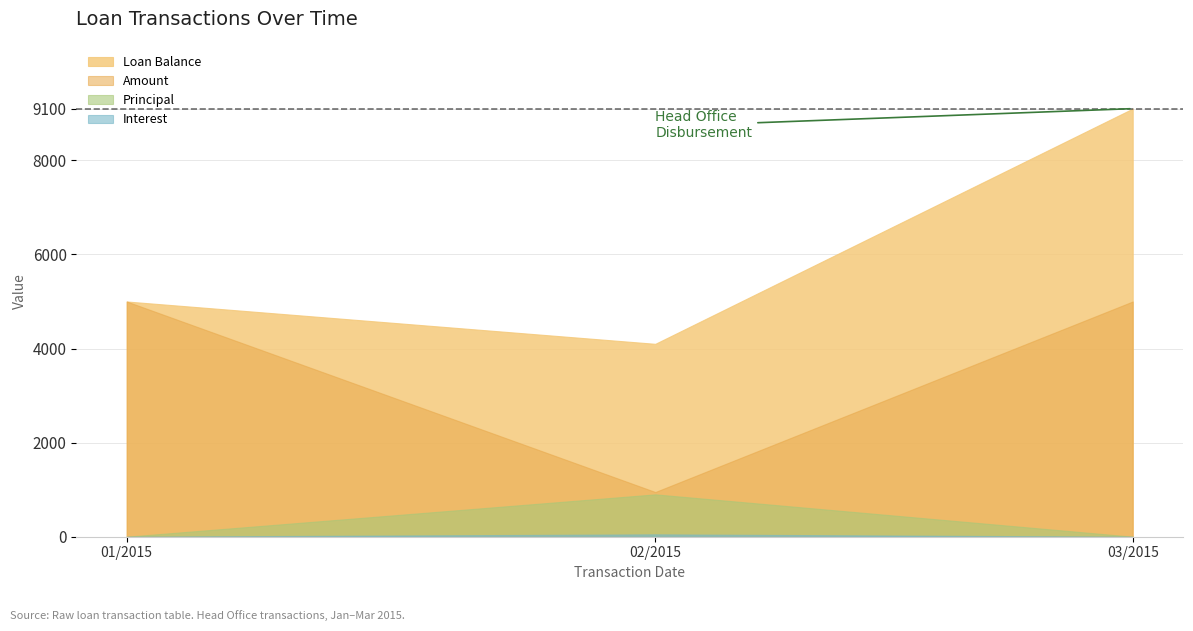

What is the difference between the highest and lowest values at 2015-02-01?

4050